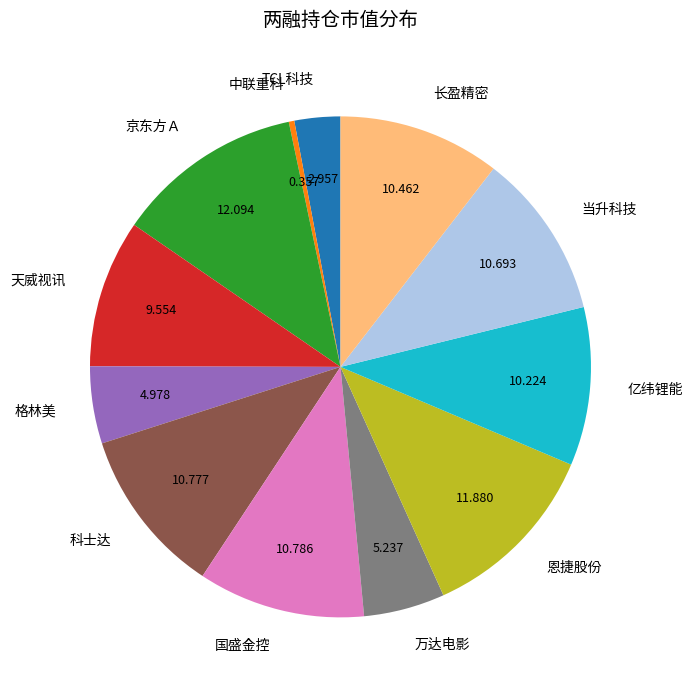

Is it true that 国盛金控 is 1% of the pie?

False